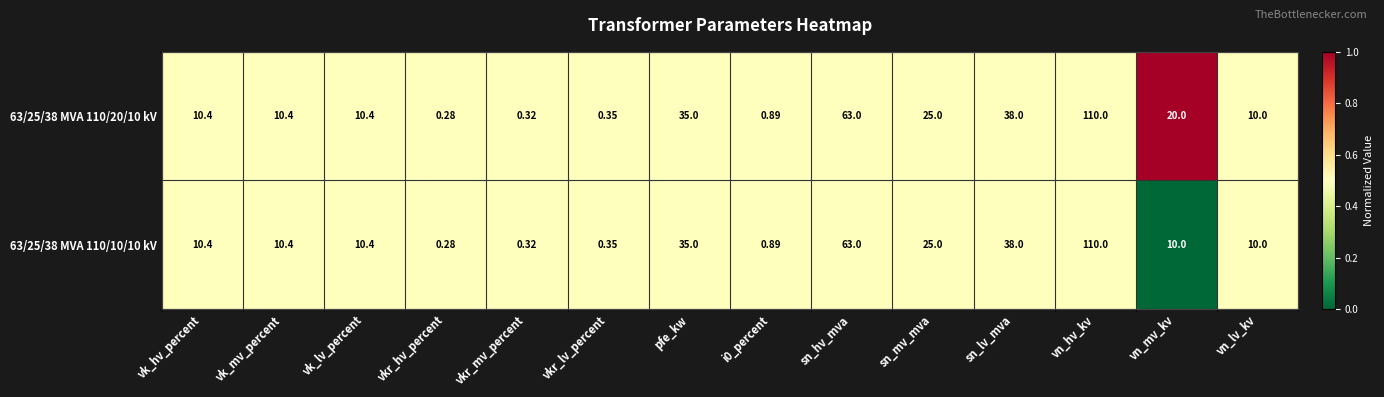

At which category is the sum across all series the highest?

vn_hv_kv